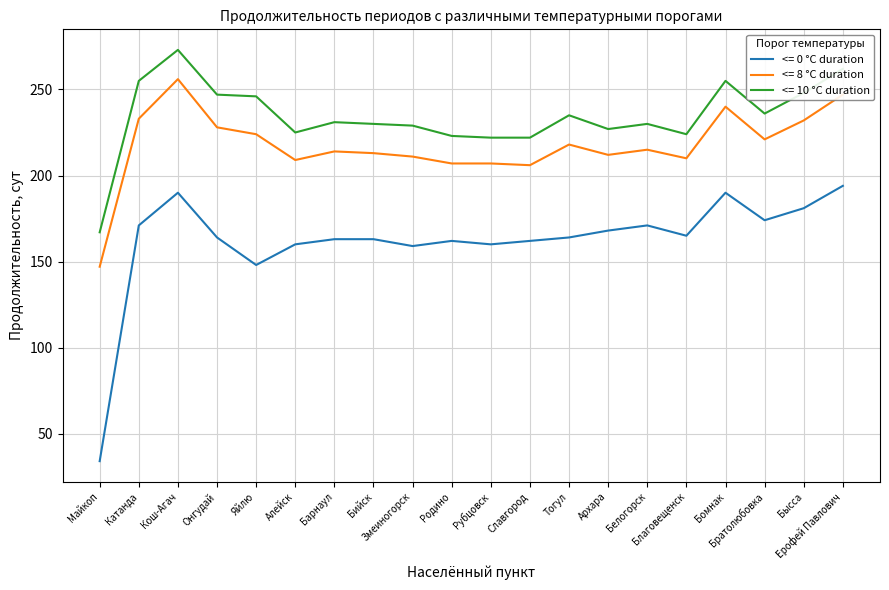

What is the spread (max minus min) of values at Яйлю?

98